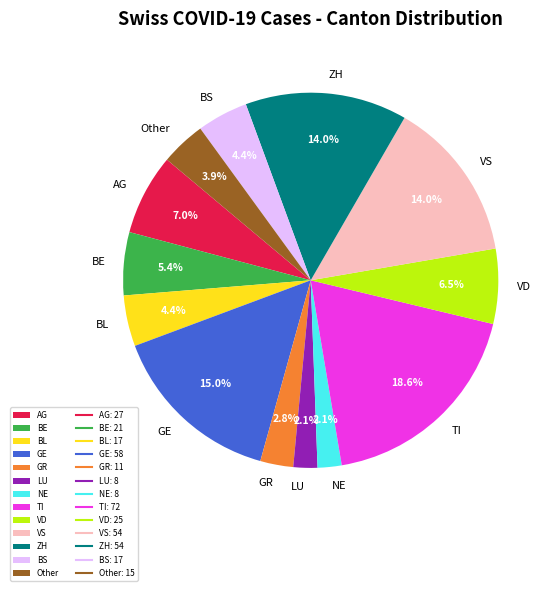

What is the largest slice in the pie chart?

TI